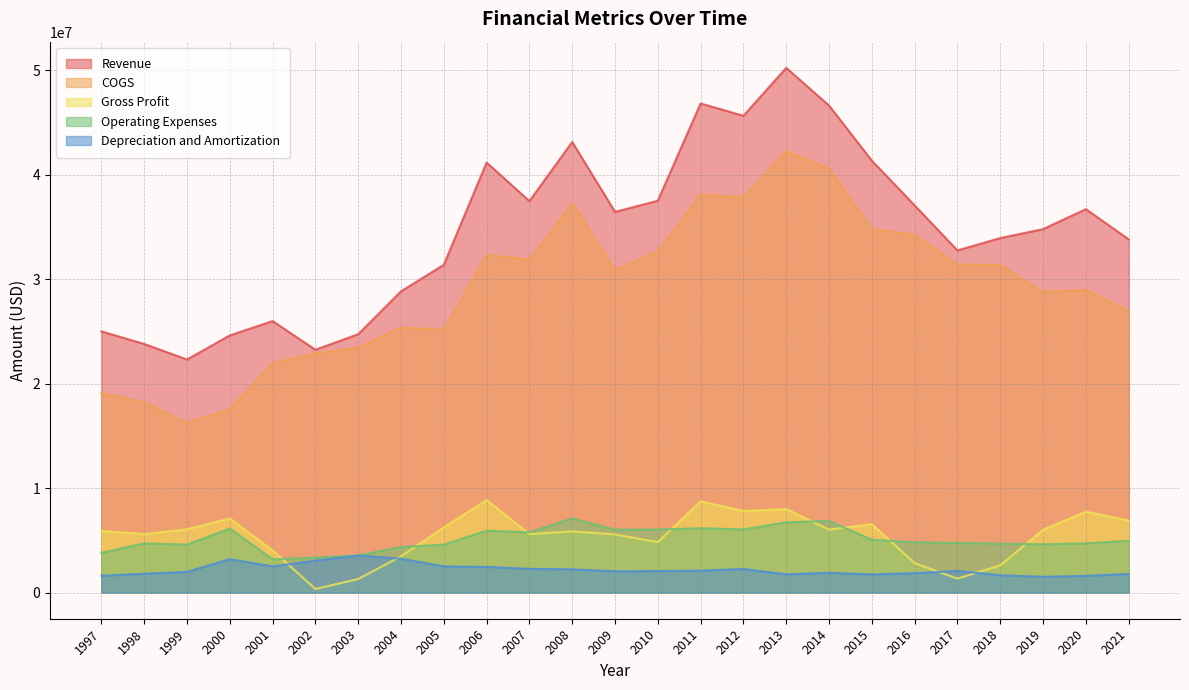

What is the total value across all series at 2004?

65261000